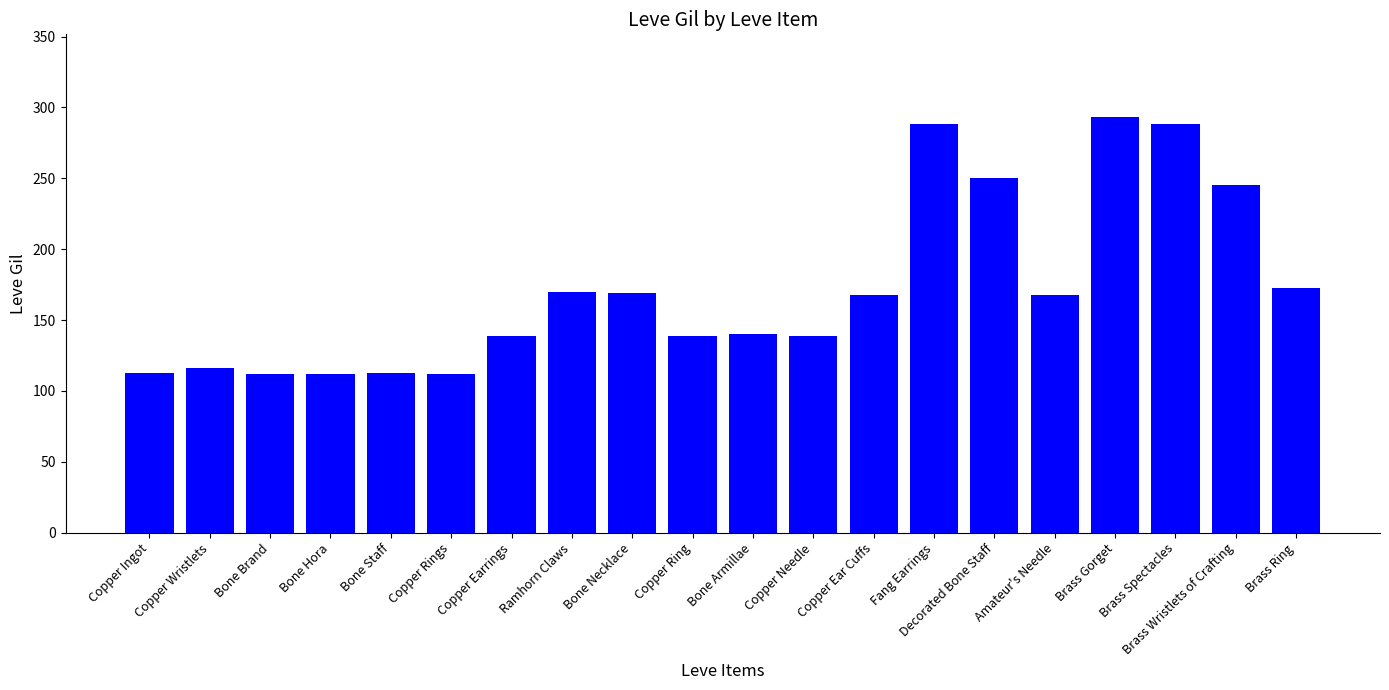

What is the difference between the maximum and minimum values?

181